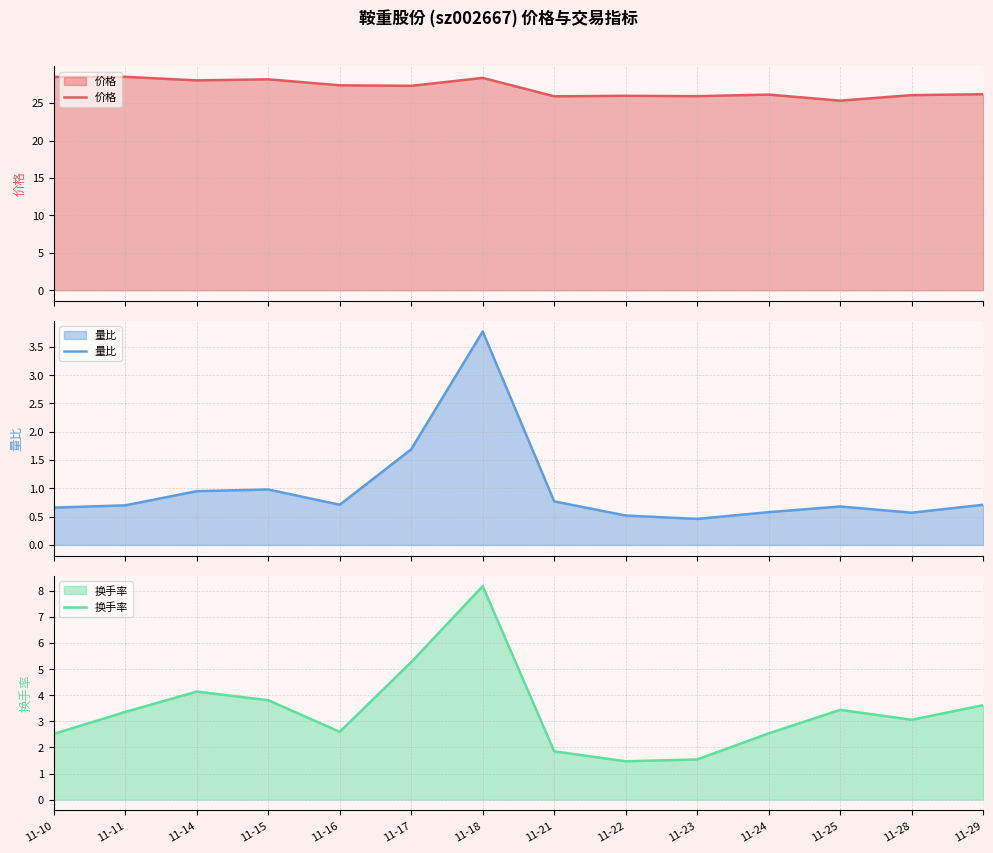

Read the 量比 value at 11-28.

0.6